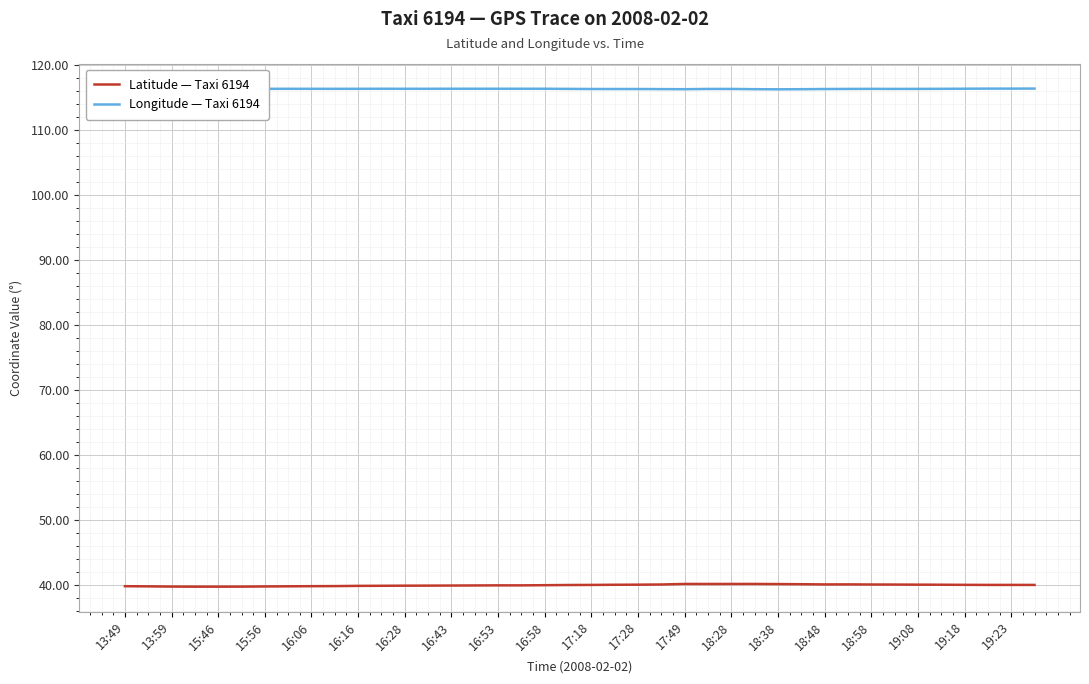

List the series in order of their overall mean, highest first.

Longitude — Taxi 6194, Latitude — Taxi 6194